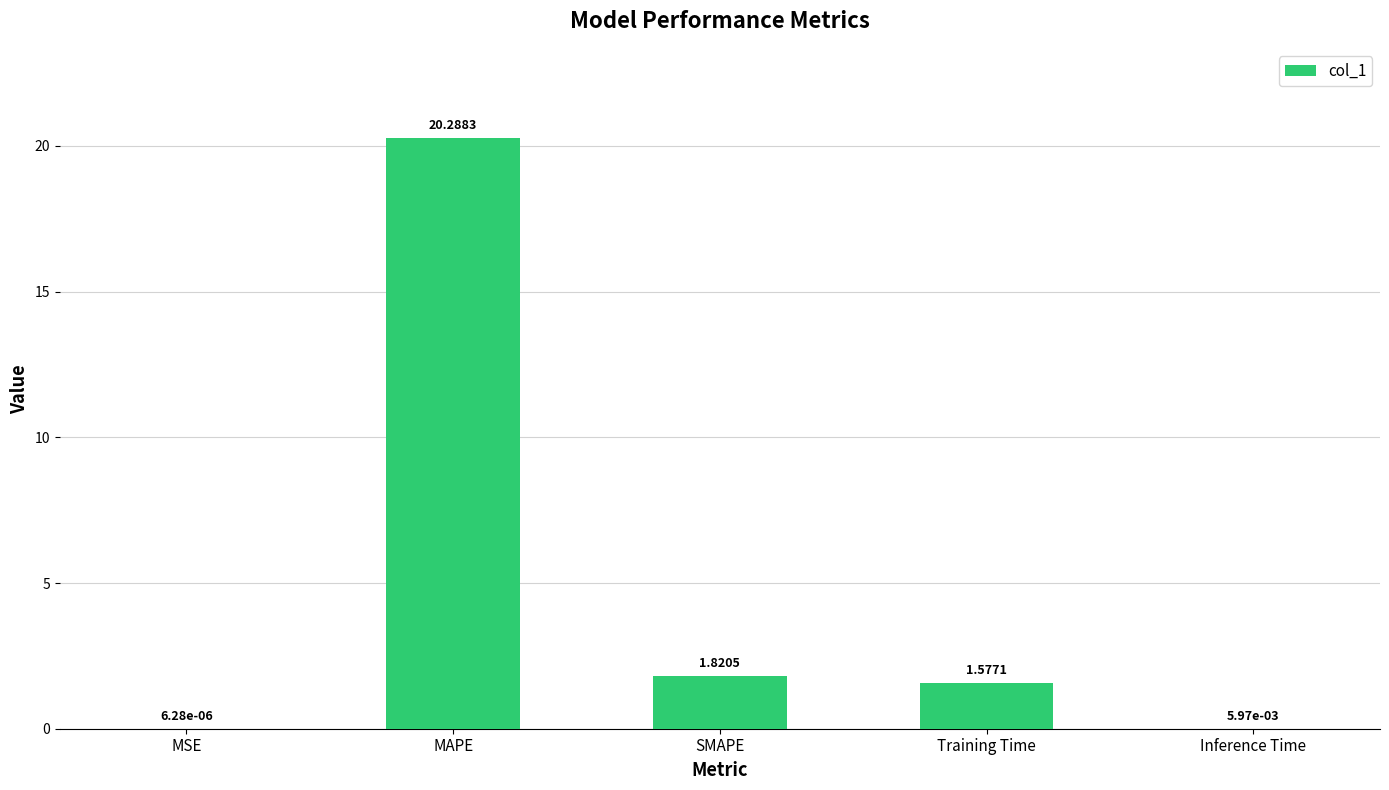

What is the change in value from MSE to SMAPE?

+1.8